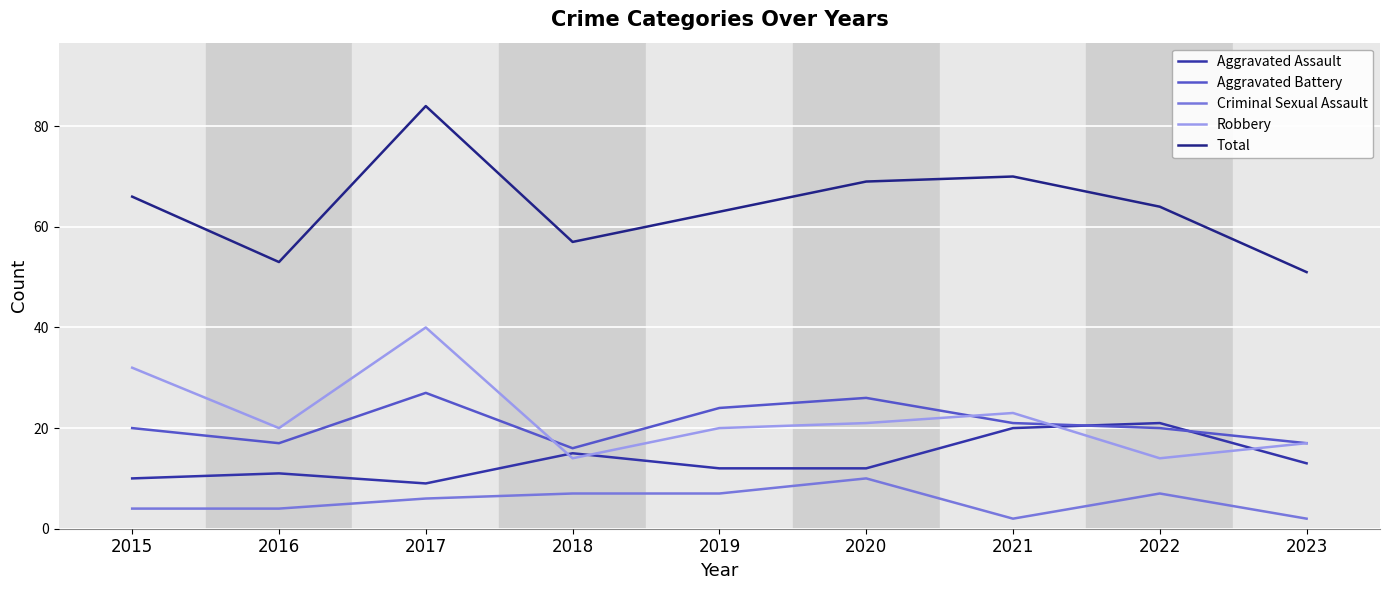

At 2017, list the series in order from smallest to largest.

Criminal Sexual Assault, Aggravated Assault, Aggravated Battery, Robbery, Total